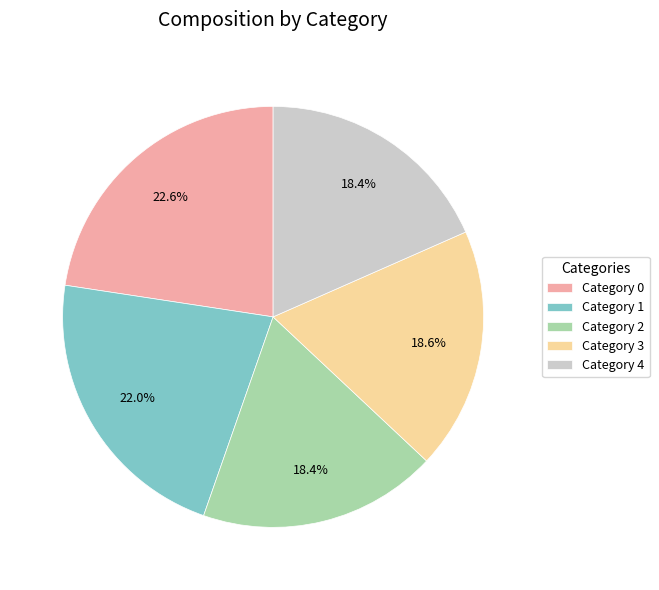

Count the number of slices in the pie.

5